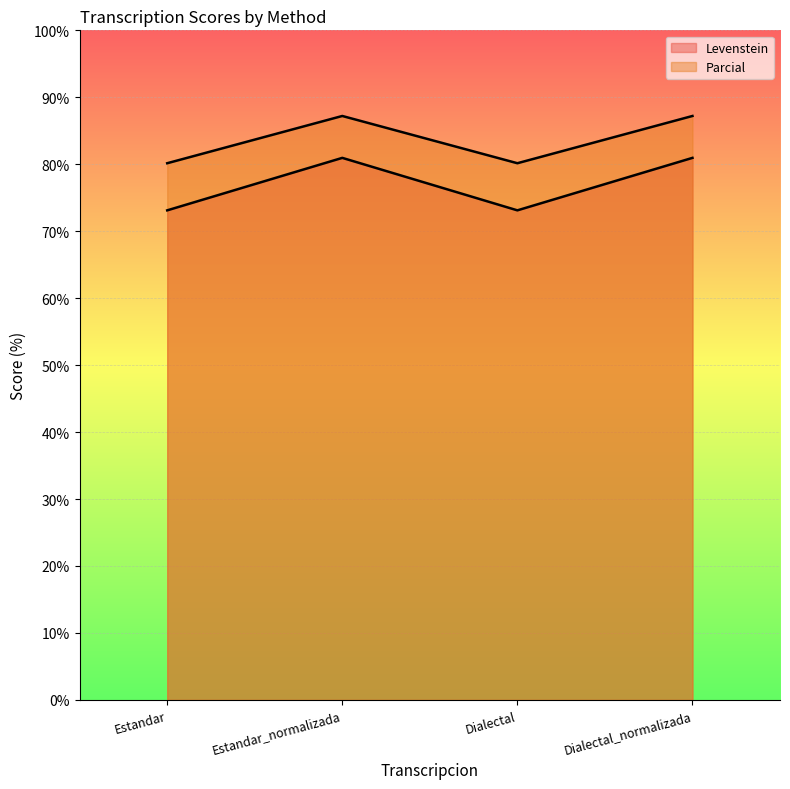

Rank the series by their average value, from lowest to highest.

Levenstein, Parcial